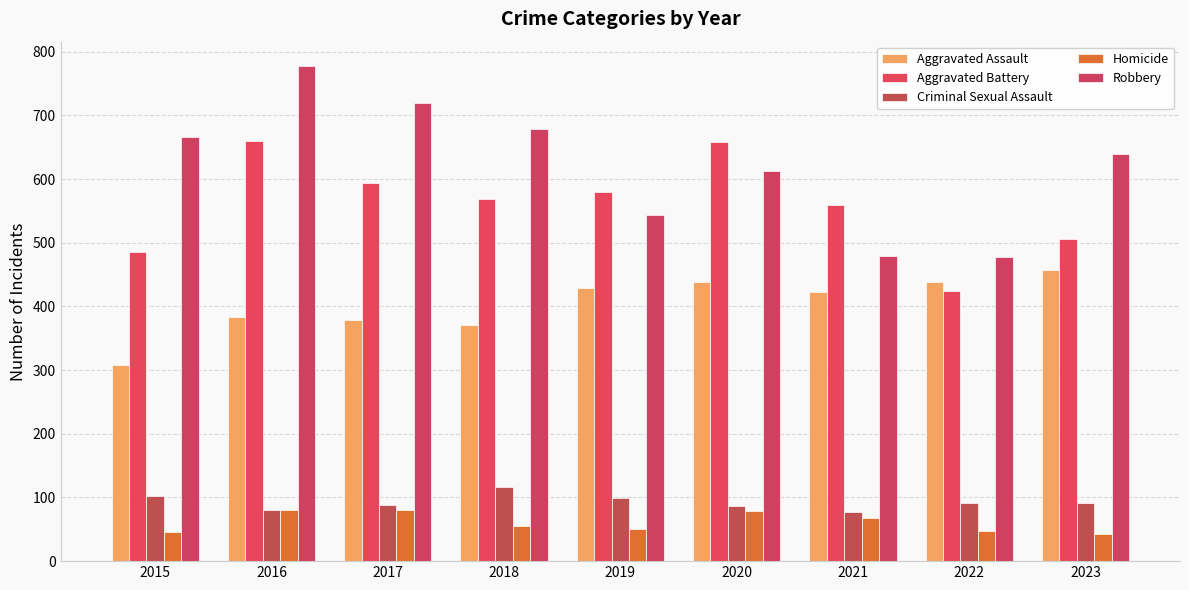

What is the value of the Aggravated Assault bar at the 9th from the left?

458